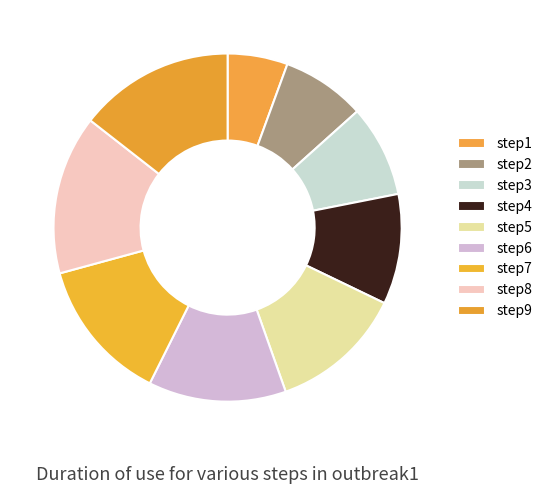

What percentage is the step4 slice, to the nearest percent?

10%